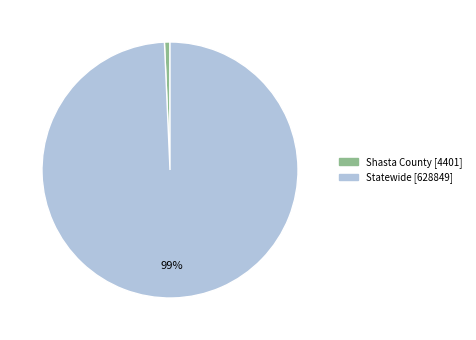

What is the smallest slice in the pie chart?

Shasta County